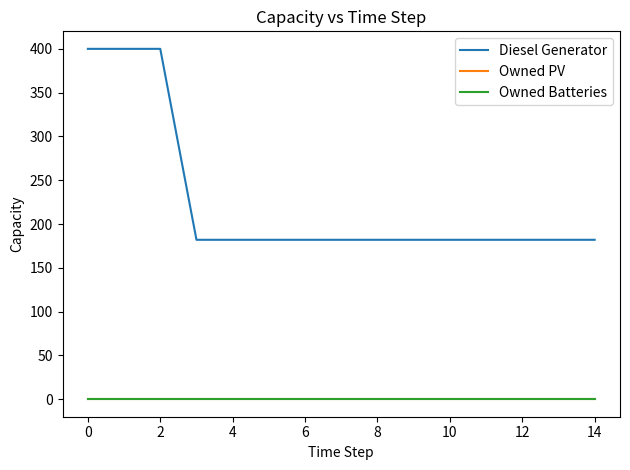

Is this an area chart (filled region under the line)?

No